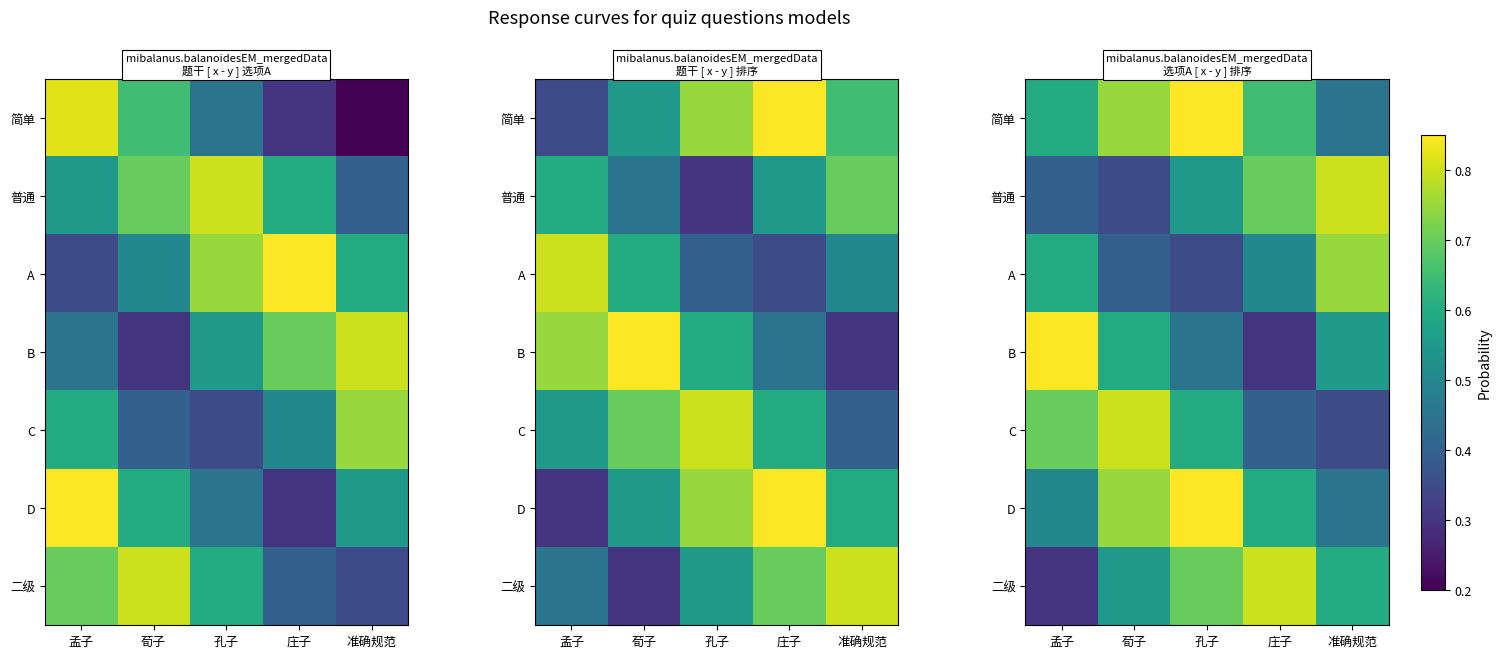

What is the total value across all series at 孟子?

3.9